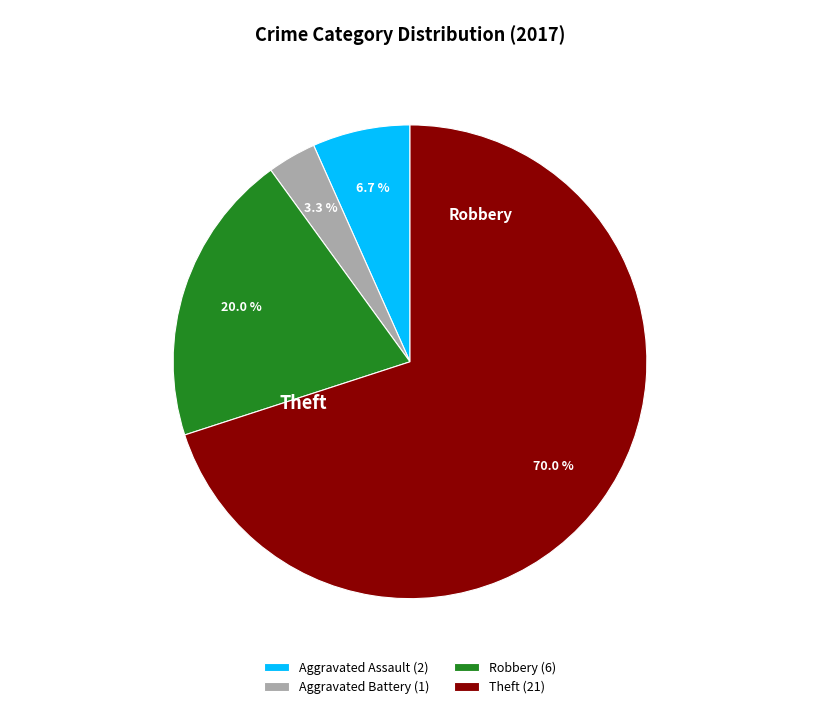

To the nearest percent, what is the difference between the Aggravated Assault and Aggravated Battery slice percentages?

3%